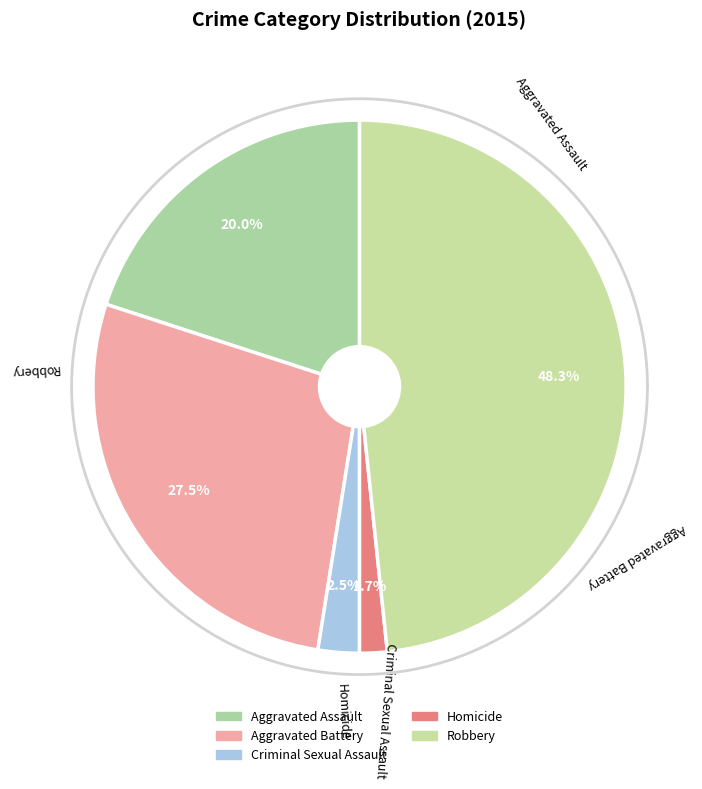

Is Aggravated Battery the majority of the pie?

No